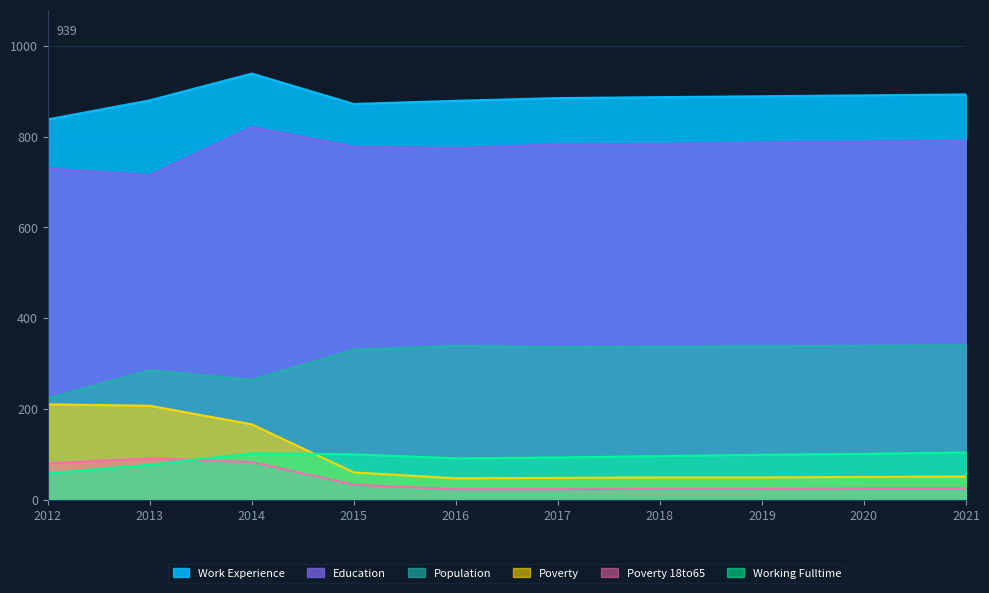

Reading left to right, transcribe all the data shown in this chart.

Work_Experience: 838	880	939	872	879	885	887	889	891	893
Population: 223	285	264	330	339	336	337	338	339	340
Poverty: 210	207	166	60	47	48	49	49	50	51
Education: 730	715	821	778	775	783	784	787	789	791
Working_Fulltime: 58	77	102	100	91	93	96	99	101	104
Poverty_18to65: 80	91	83	33	23	23	24	24	25	25